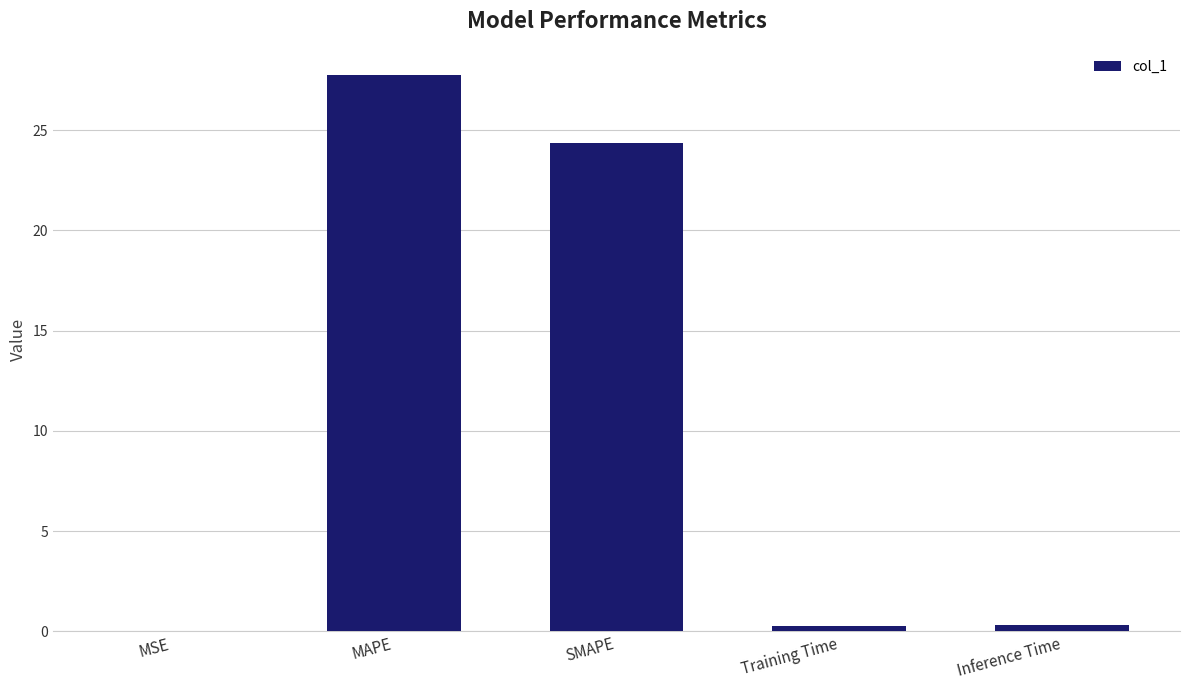

Which has a higher value, SMAPE or MSE?

SMAPE